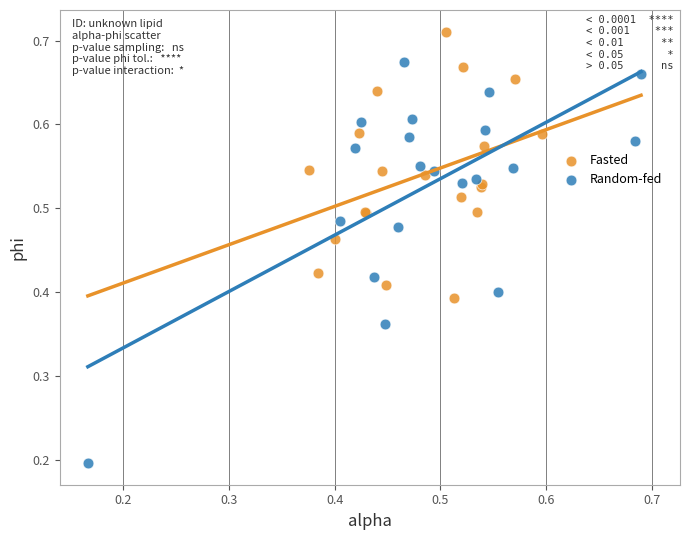

Which series contains the lowest Y value?

Random-fed